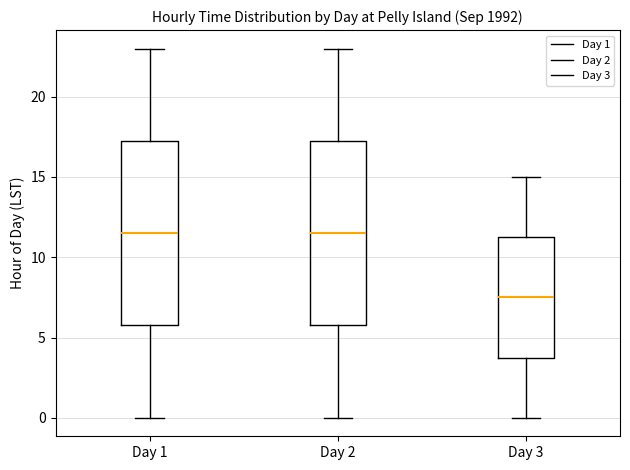

Where is the upper edge of the box for Day 1 on the y-axis? The values are not printed on the chart, so give them approximately, as read against the axis.

17.5